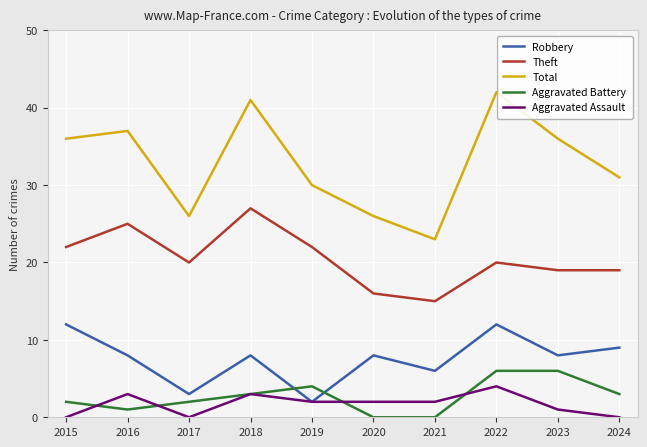

Between 2017 and 2022, which series saw the biggest shift?

Total